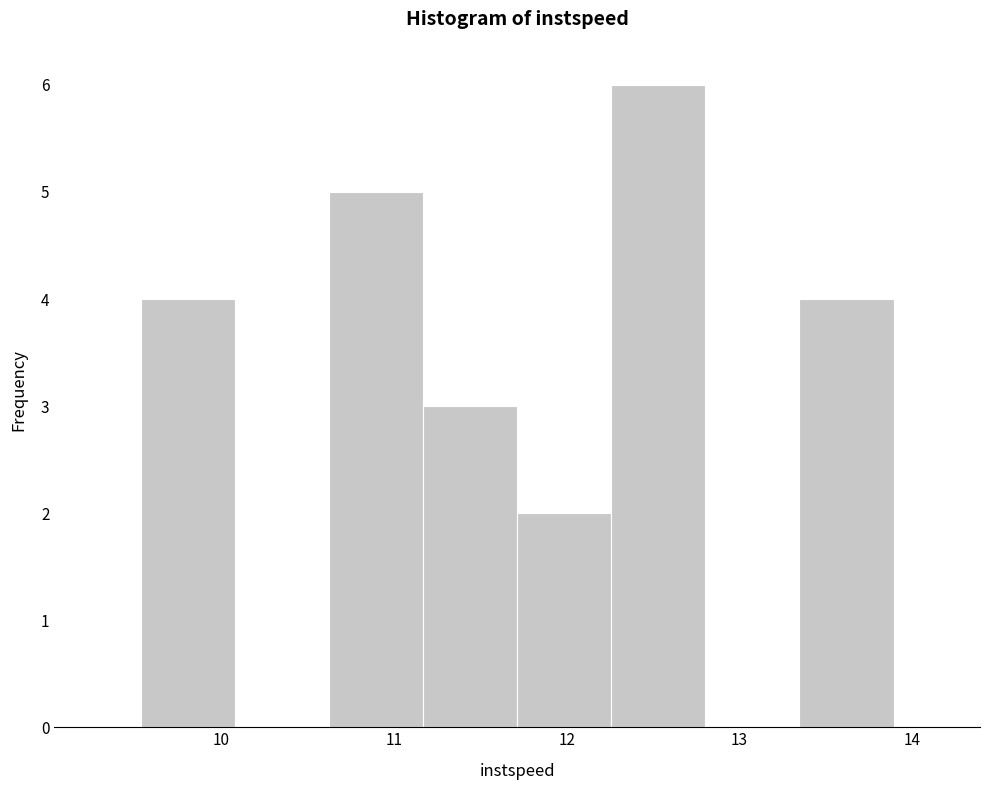

What is the height of the bar covering 11.2 to 11.7 on the x-axis? Neither the bar edges nor the heights are printed on the chart, so give them approximately, as read against the axes.

3